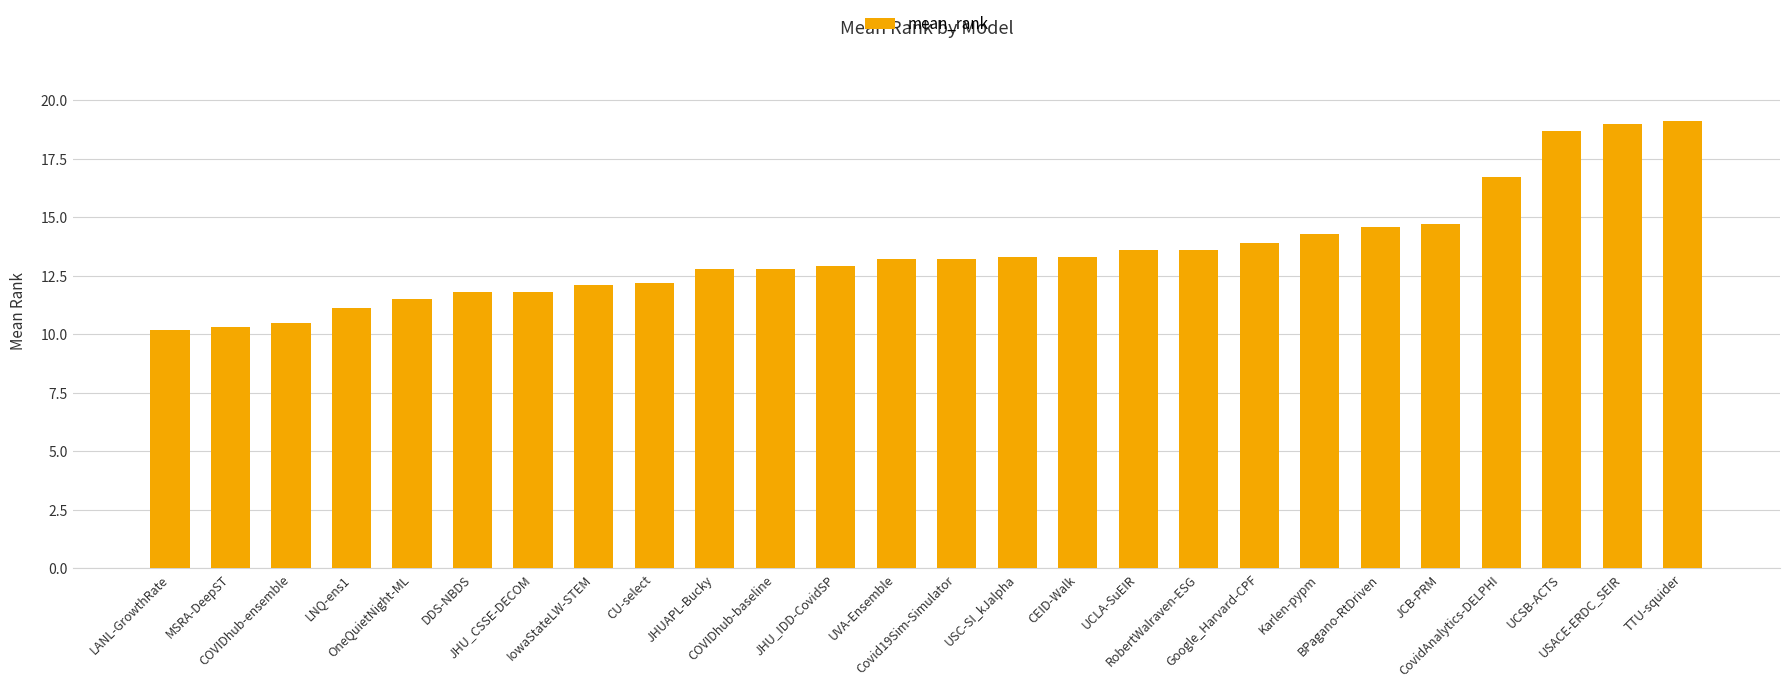

What is the sum of the values at JHU_CSSE-DECOM and Covid19Sim-Simulator?

25.0